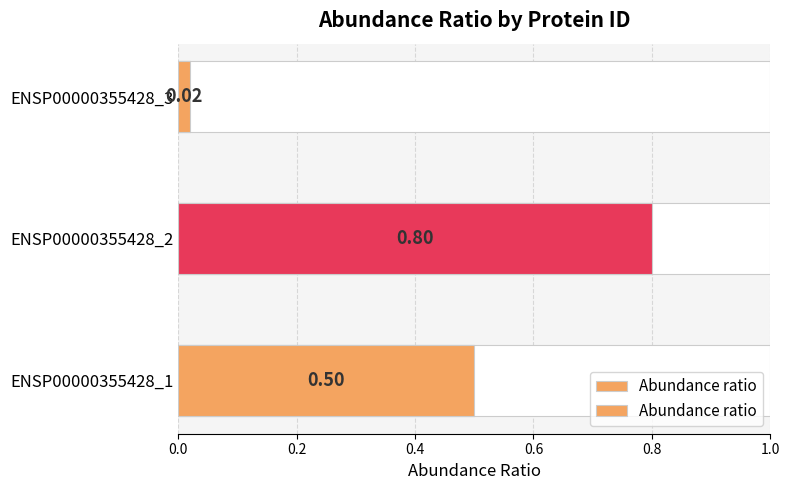

What is the average value?

0.4